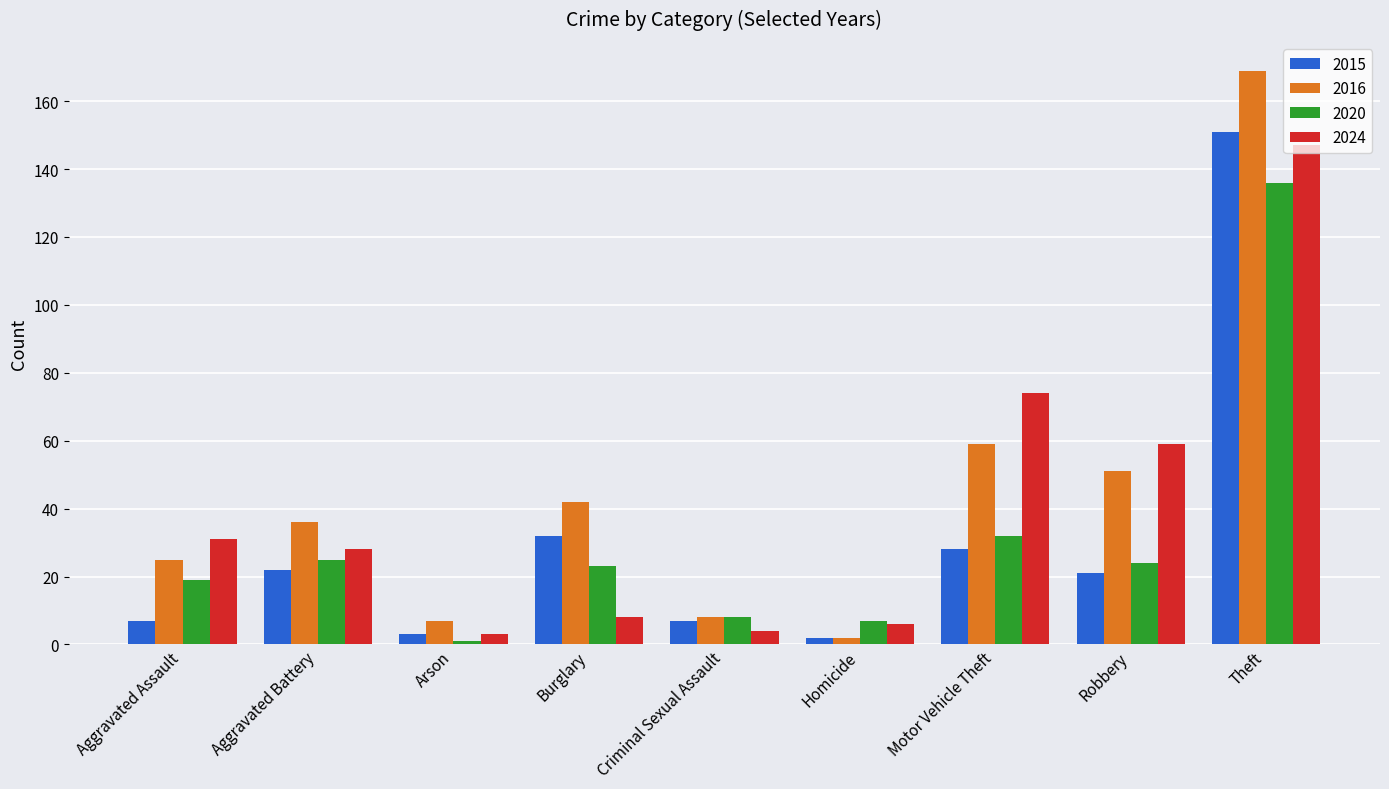

What is the difference between the highest and lowest values at Motor Vehicle Theft?

46